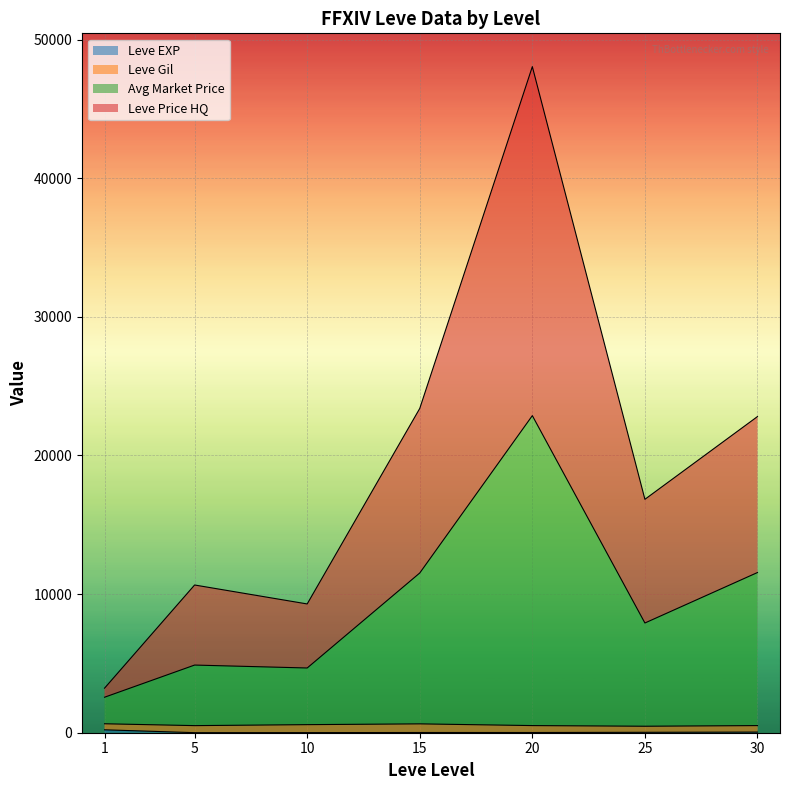

At which category is the sum across all series the highest?

20